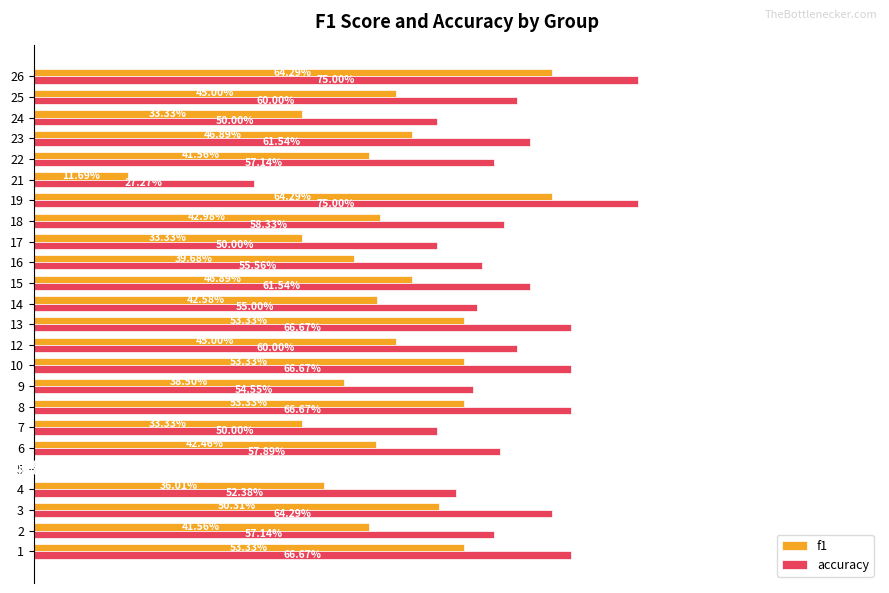

What are all the series names shown in the legend?

f1, accuracy